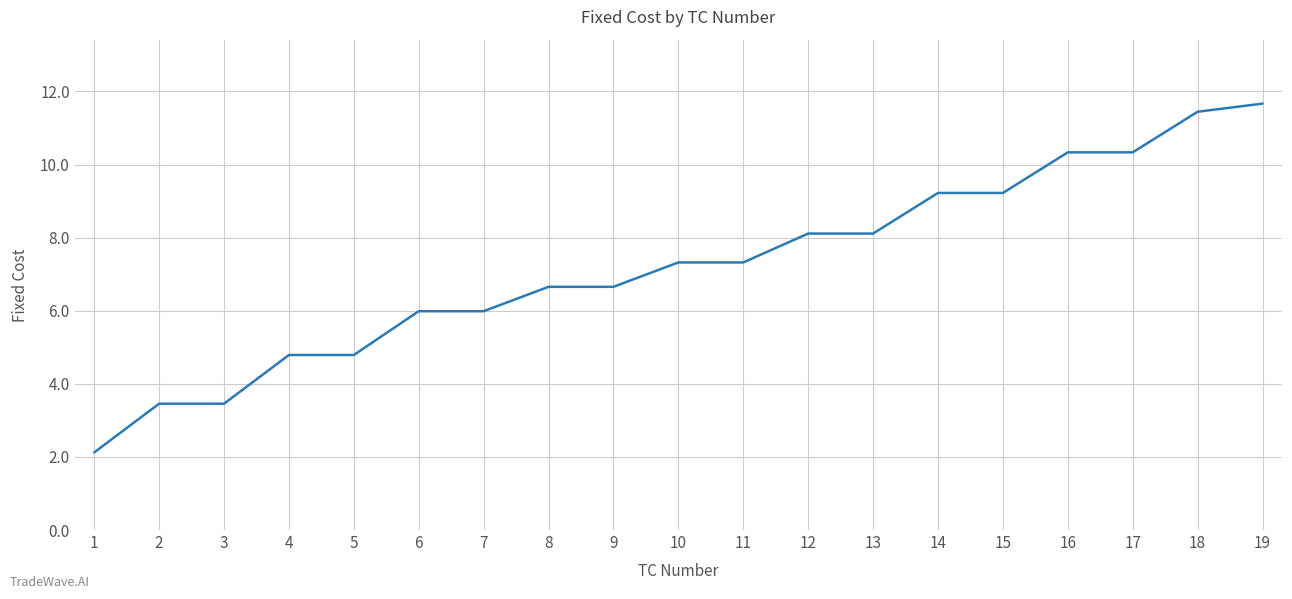

True or false: the data shows 11.4 at 18.

True